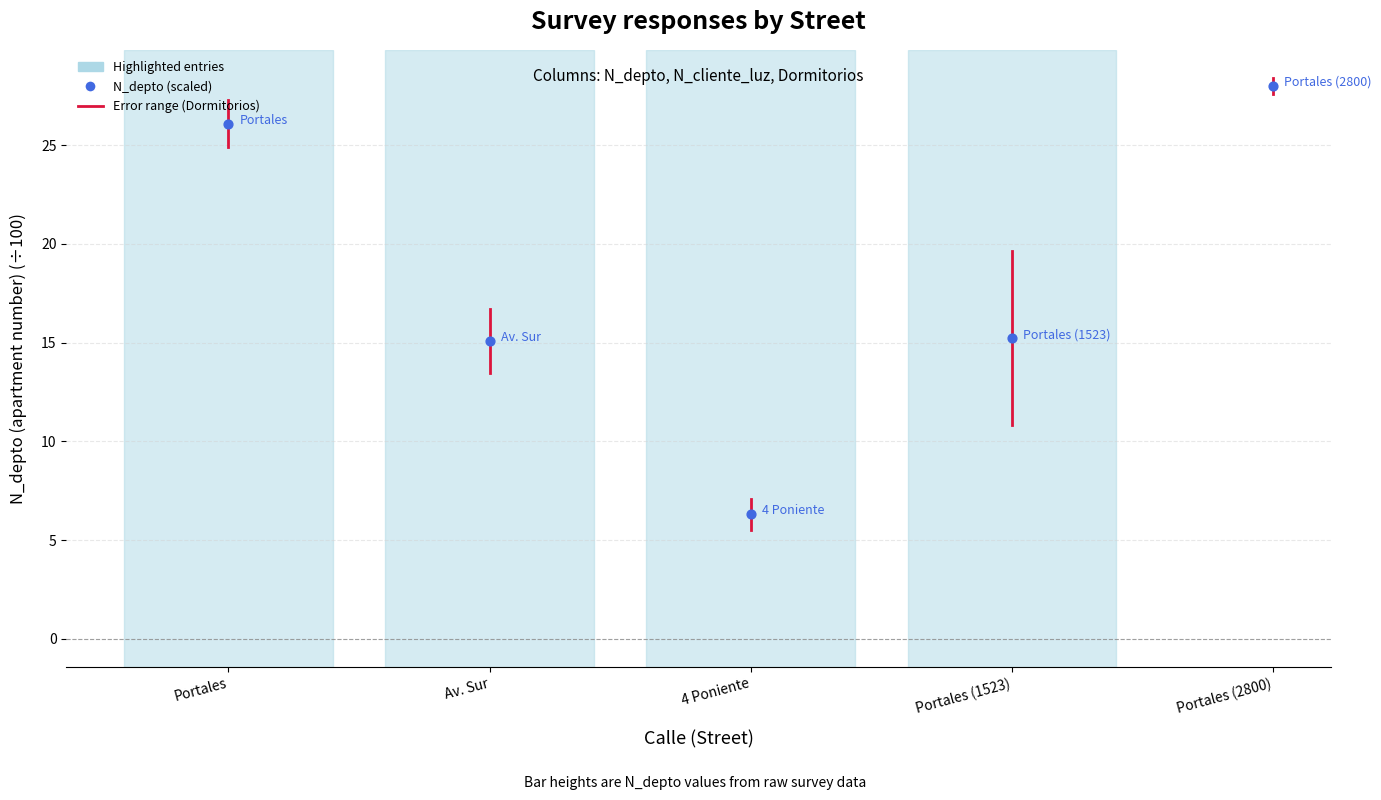

What is the range of Y values (max minus min)?

21.7